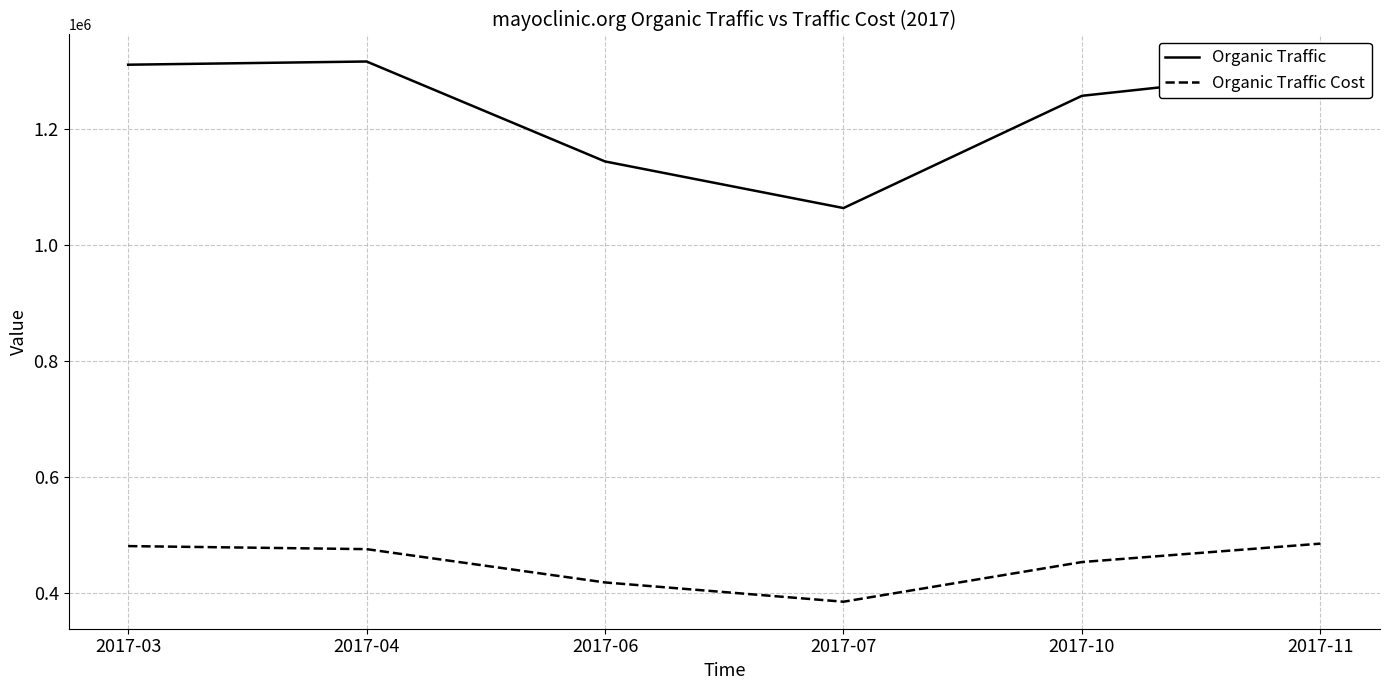

What is the maximum value for Organic Traffic Cost?

484603